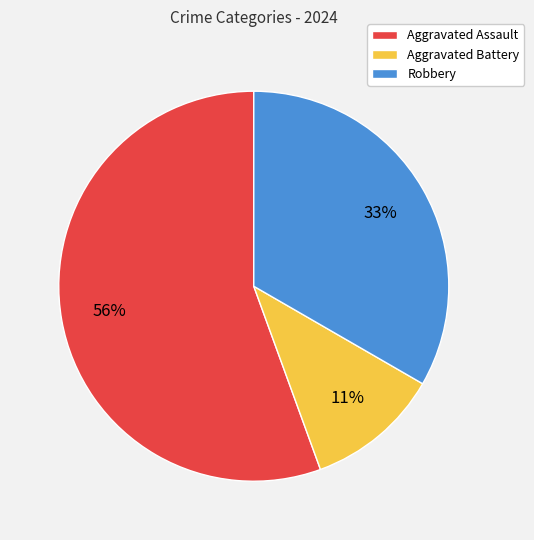

To the nearest percent, what is the combined percentage of Robbery and Aggravated Battery?

44%